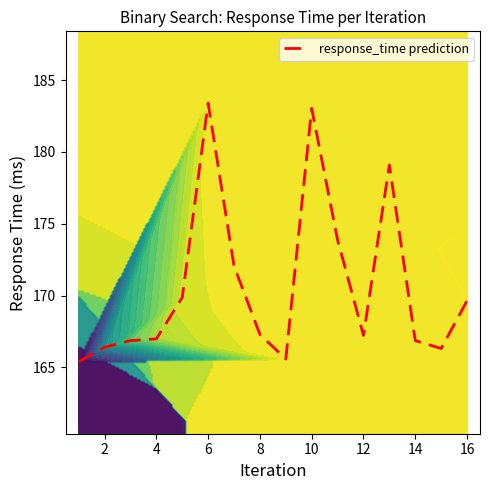

Count the number of values greater than 167.

9